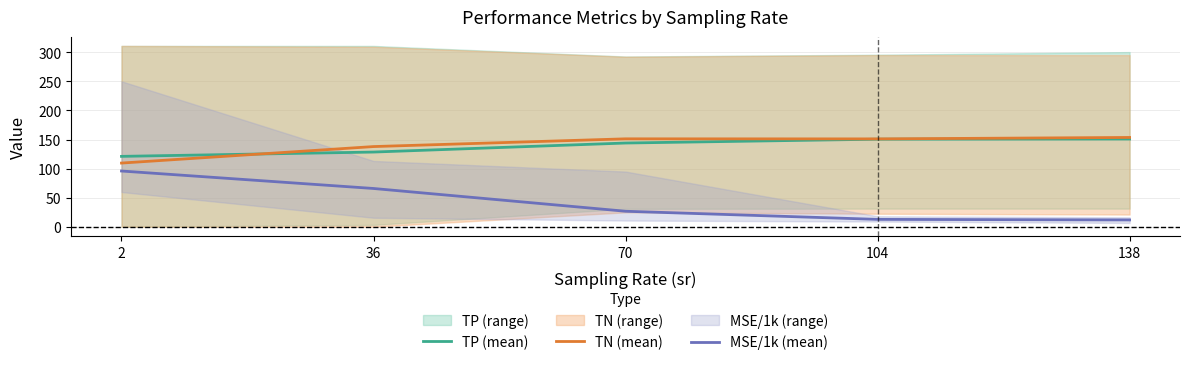

What is the maximum value for TN (mean)?

153.6